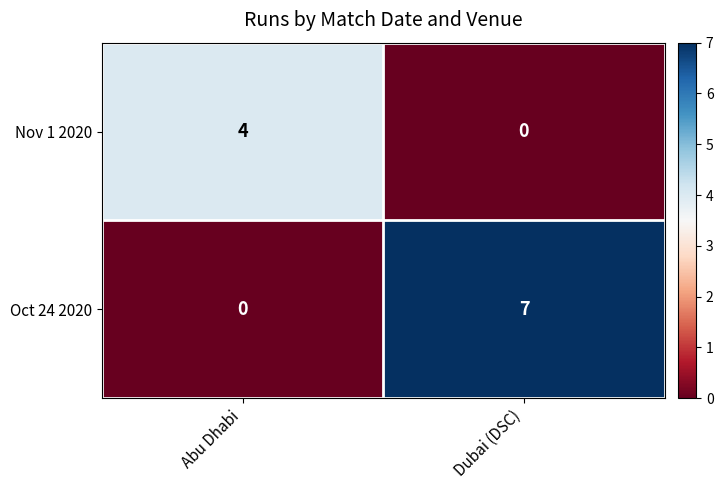

Where is Oct 24 2020 nearest to the value 3?

Abu Dhabi